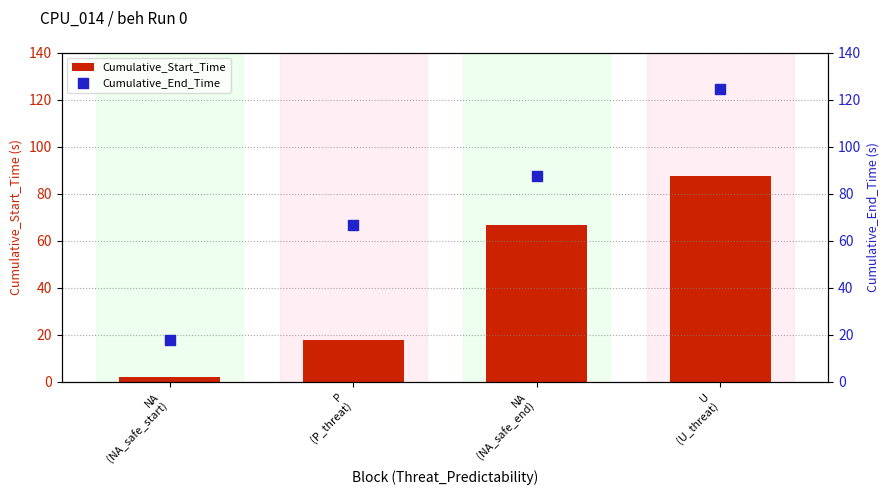

What is the total value across all series at U
(U_threat)?

211.8